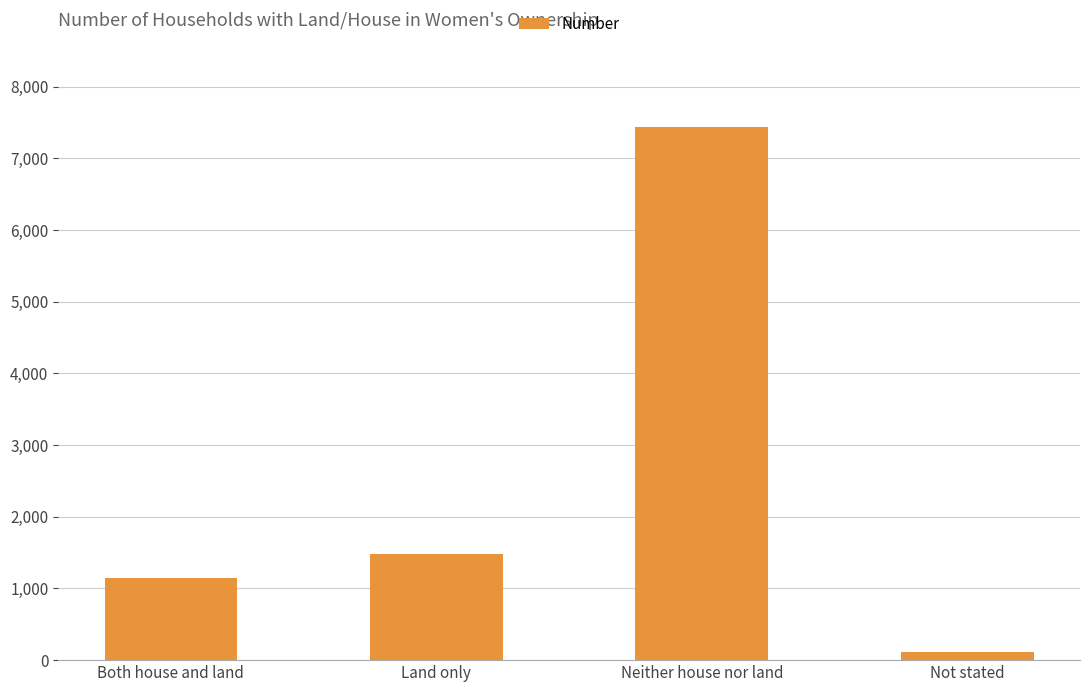

Is it true that the value at Not stated is 110?

True